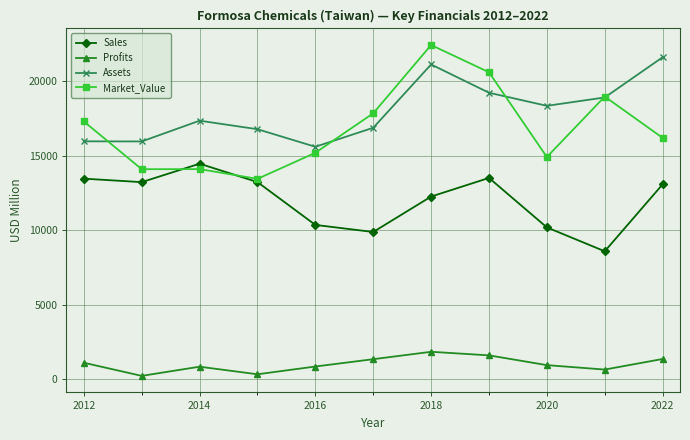

What is the greatest value displayed?

22446.0